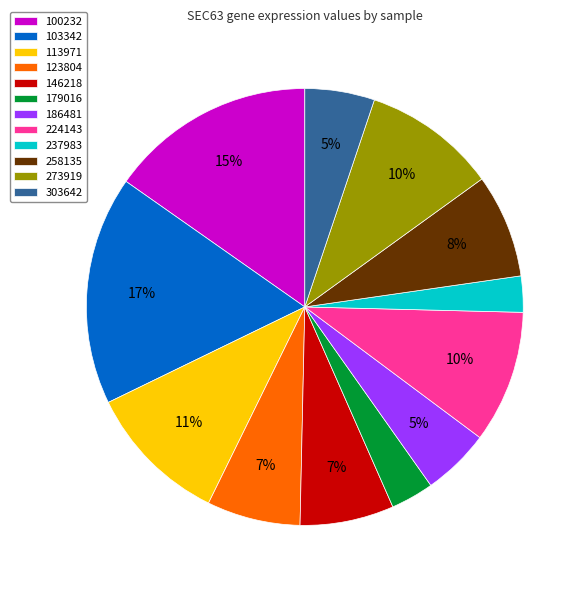

Which slice is the largest?

103342